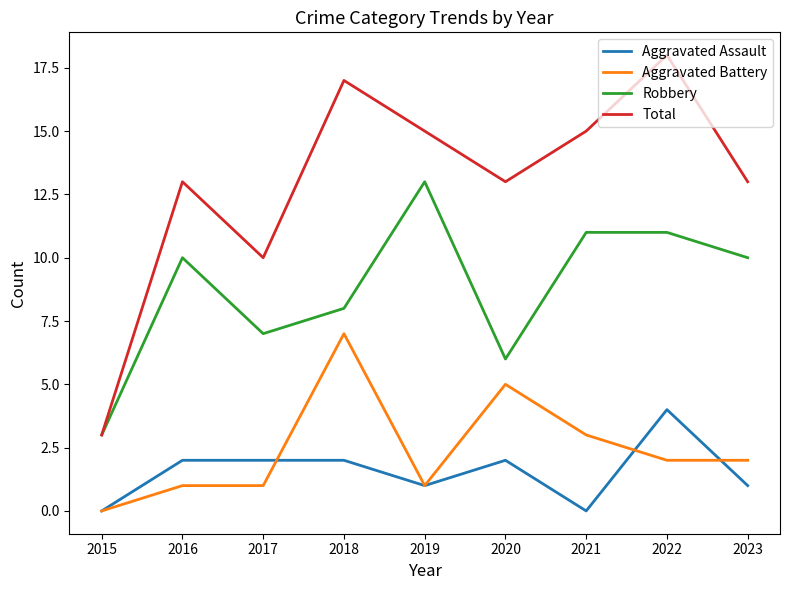

Which series has the largest total across all categories?

Total